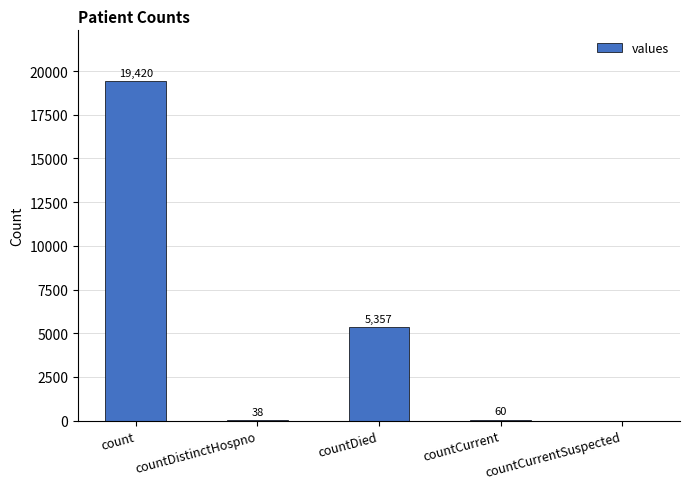

What value does the data have at countCurrent, to the nearest 100?

100